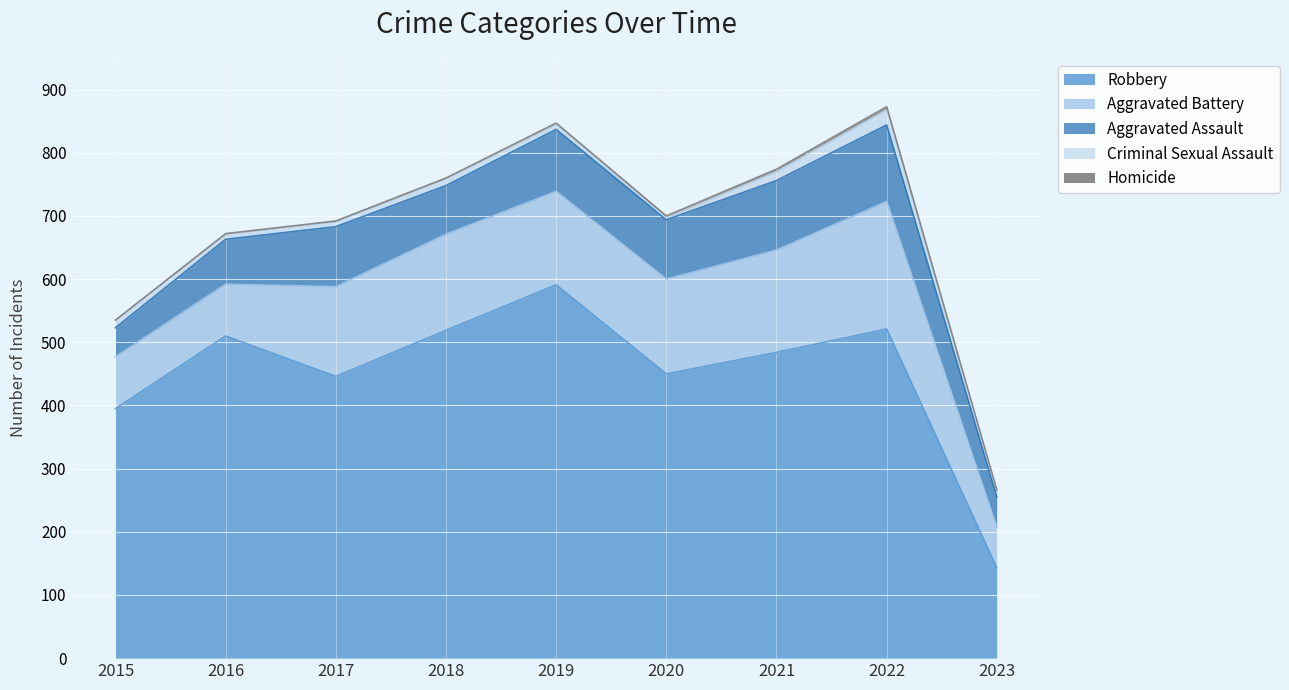

Where does the Robbery series first go above 484?

2016